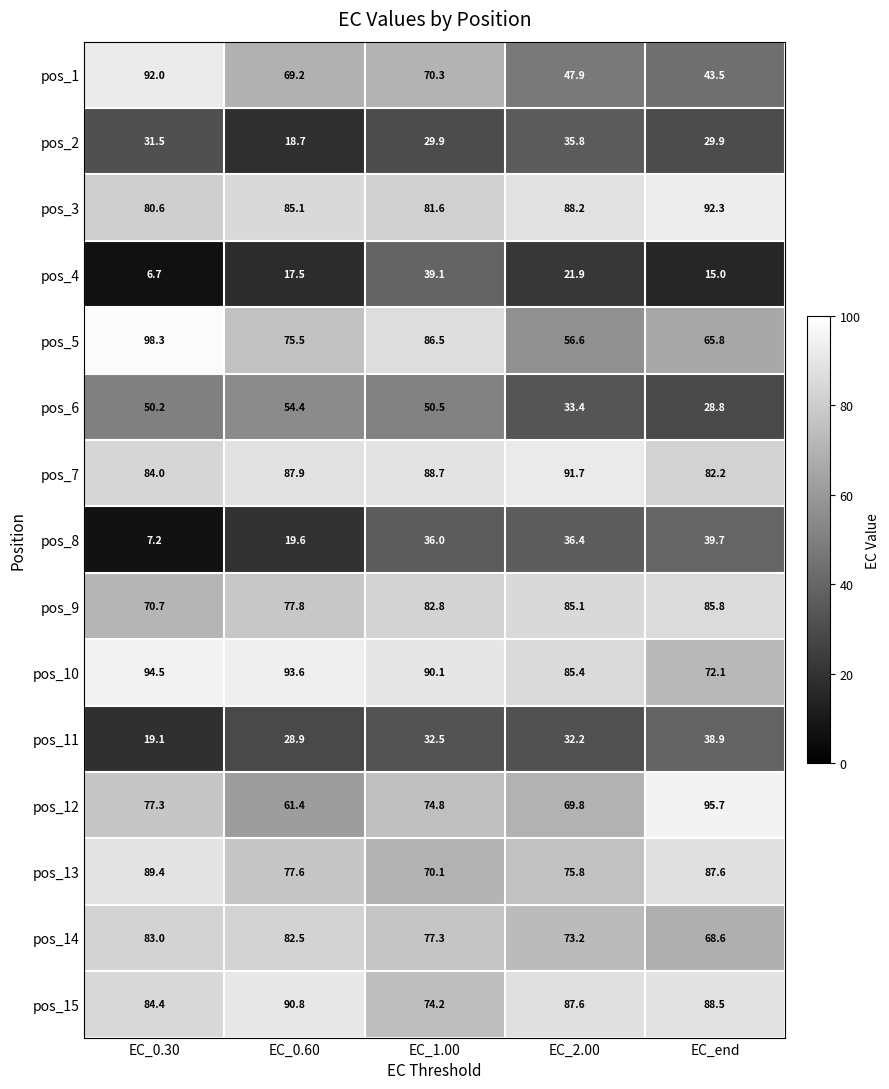

What is the difference between the second highest and second lowest values in the pos_11 series?

3.6